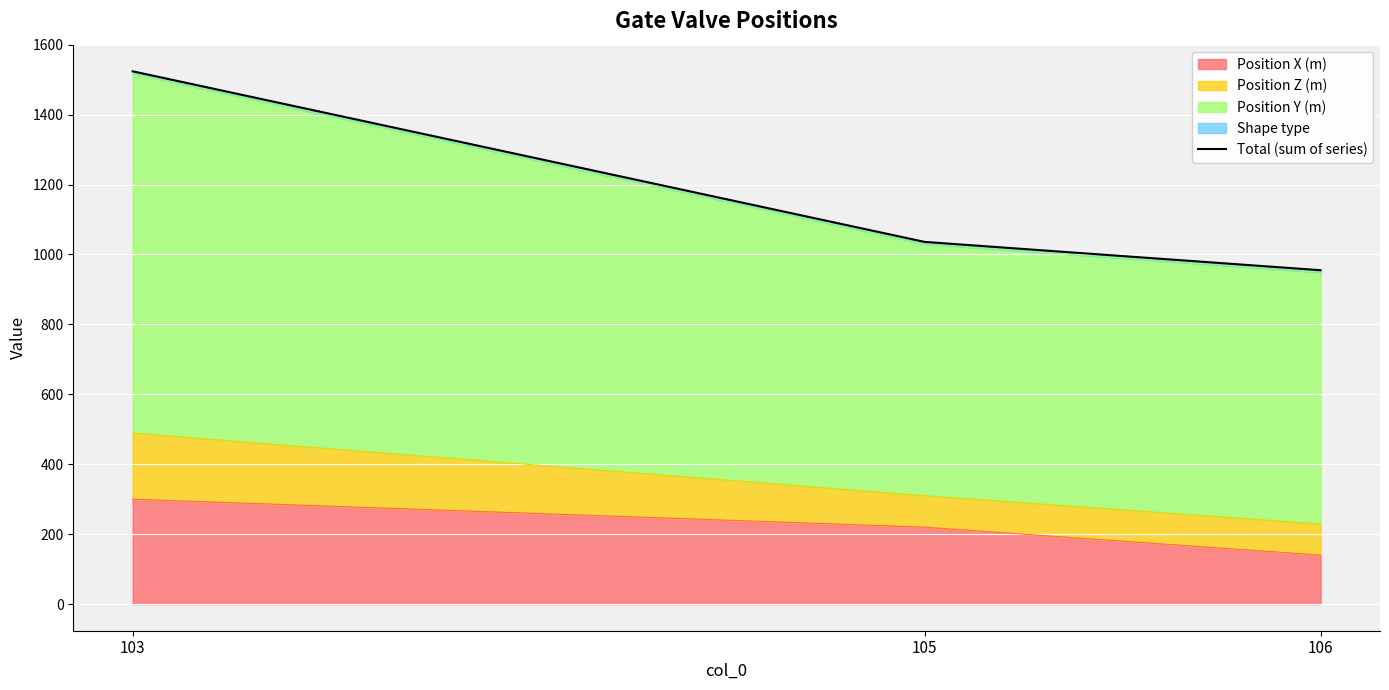

What is the maximum value shown in the chart?

1524